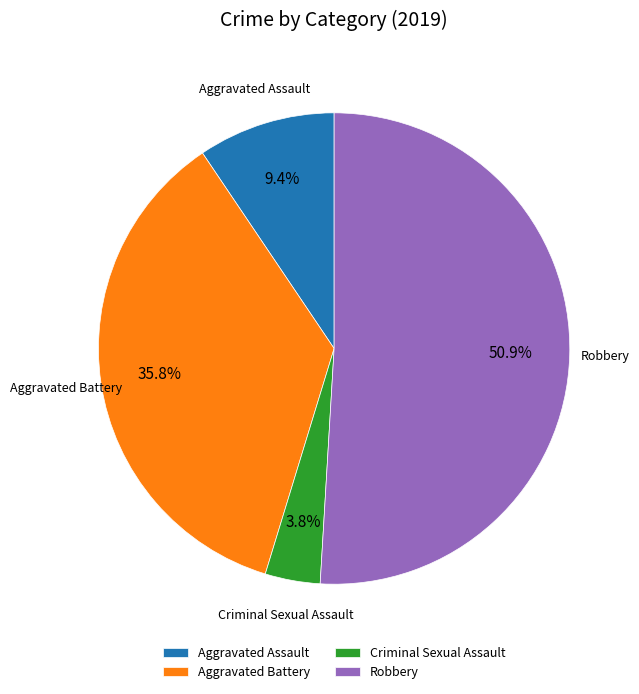

Is there any slice that represents more than half of the pie?

Yes